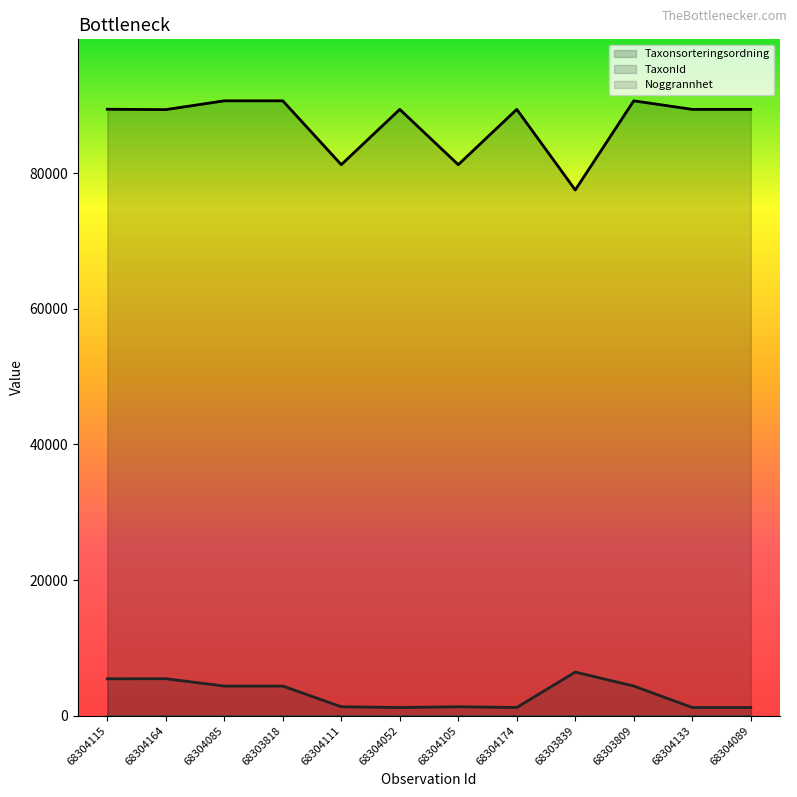

Rank the series by their average value, from highest to lowest.

Taxonsorteringsordning, TaxonId